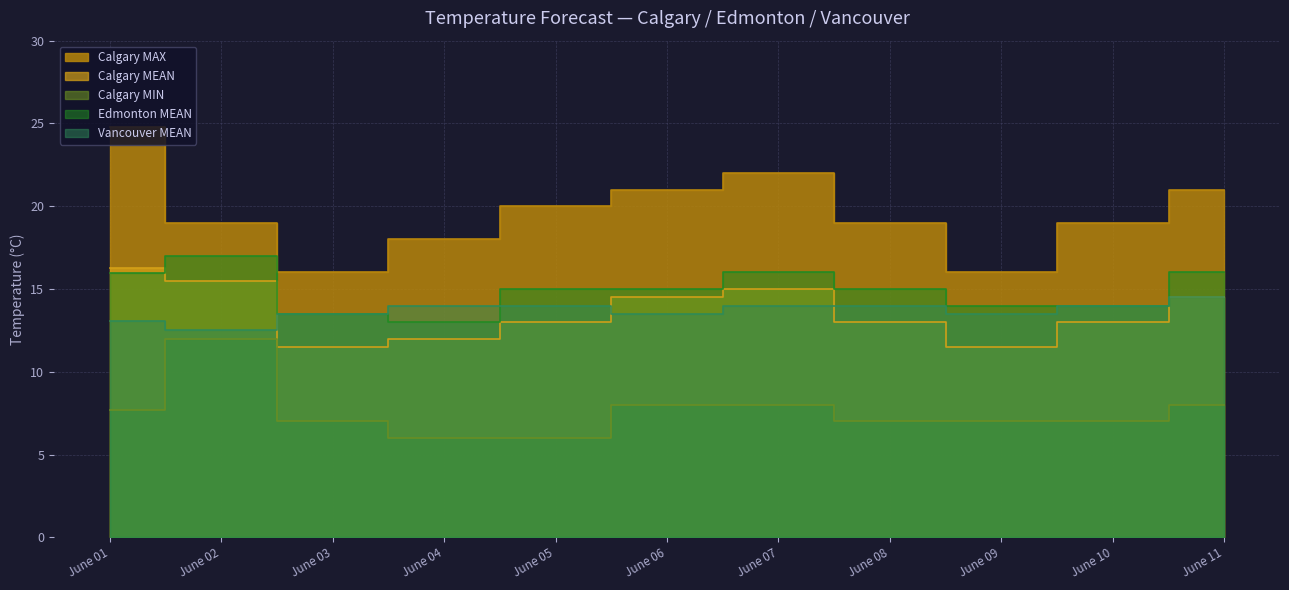

Reading left to right, list all the values displayed in this chart.

Calgary MEAN: June 01=16.2	June 02=15.5	June 03=11.5	June 04=12.0	June 05=13.0	June 06=14.5	June 07=15.0	June 08=13.0	June 09=11.5	June 10=13.0	June 11=14.5
Calgary MIN: June 01=7.7	June 02=12.0	June 03=7.0	June 04=6.0	June 05=6.0	June 06=8.0	June 07=8.0	June 08=7.0	June 09=7.0	June 10=7.0	June 11=8.0
Calgary MAX: June 01=24.8	June 02=19.0	June 03=16.0	June 04=18.0	June 05=20.0	June 06=21.0	June 07=22.0	June 08=19.0	June 09=16.0	June 10=19.0	June 11=21.0
Edmonton MEAN: June 01=15.9	June 02=17.0	June 03=13.5	June 04=13.0	June 05=15.0	June 06=15.0	June 07=16.0	June 08=15.0	June 09=14.0	June 10=14.0	June 11=16.0
Vancouver MEAN: June 01=13.1	June 02=12.5	June 03=13.5	June 04=14.0	June 05=14.0	June 06=13.5	June 07=14.0	June 08=14.0	June 09=13.5	June 10=14.0	June 11=14.5